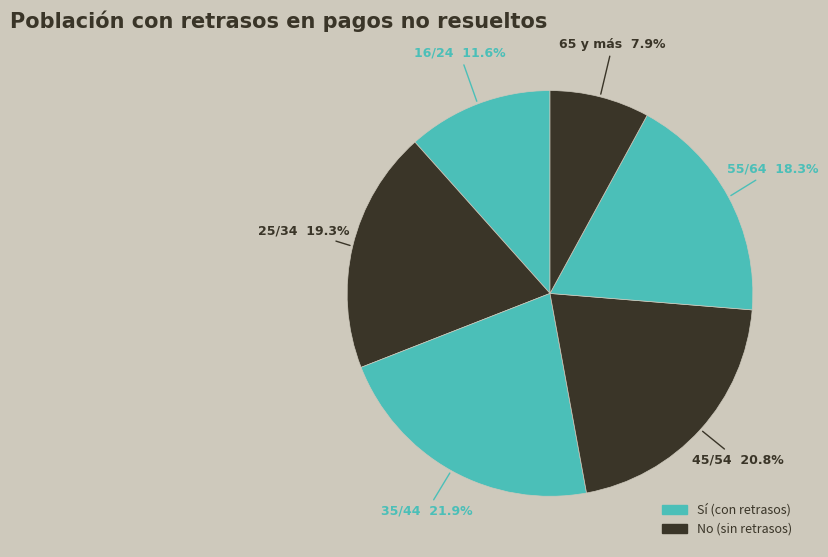

How many segments does this pie chart have?

6